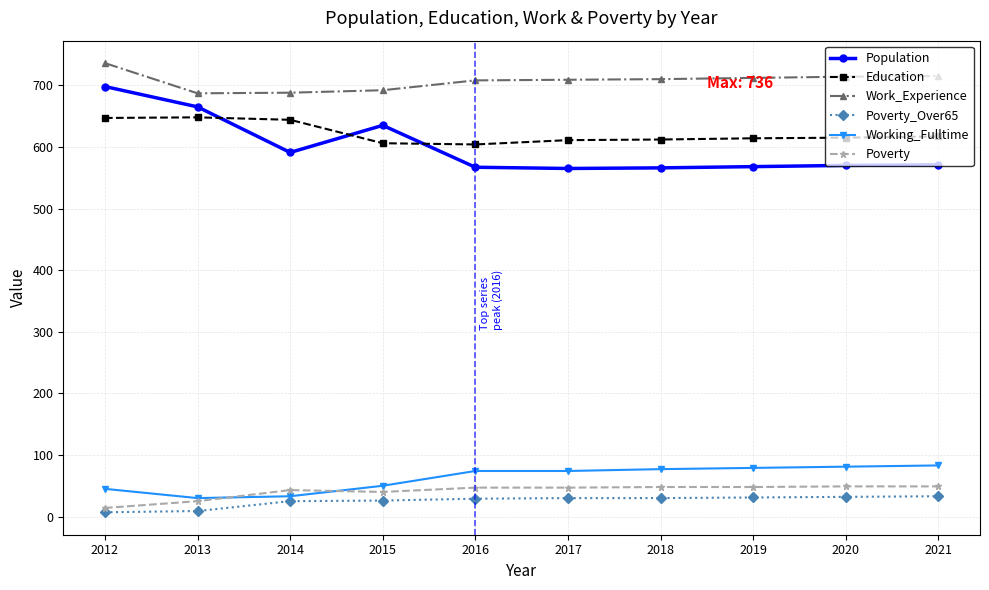

True or false: Poverty and Education cross at least once.

False